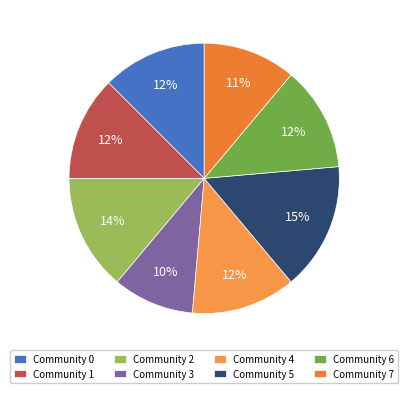

What percentage is NOT represented by Community 2?

86.1%